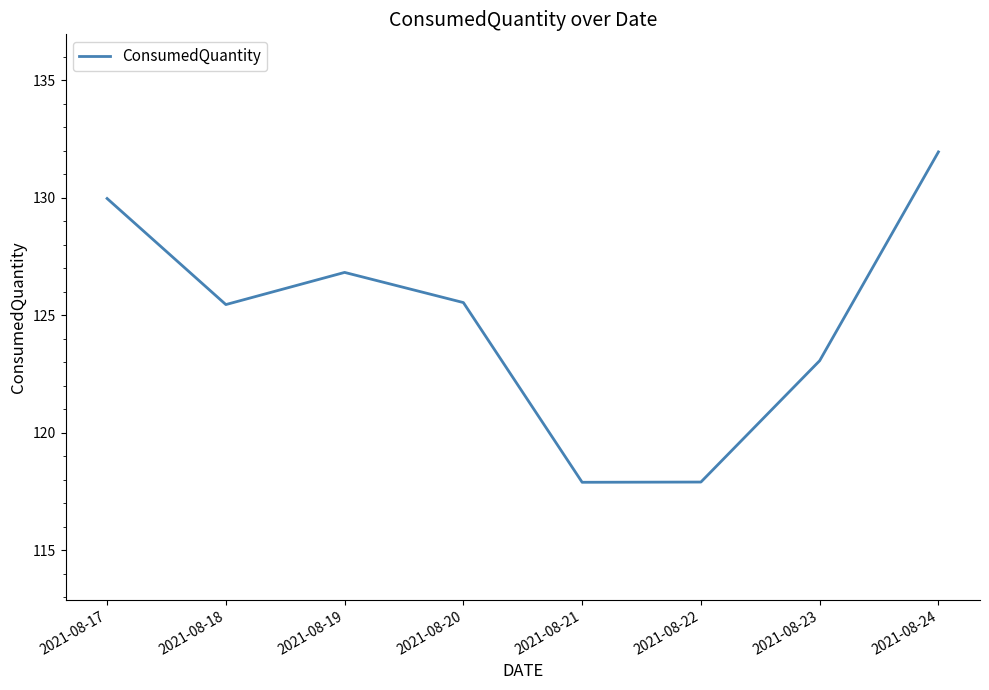

Where is the first local minimum?

2021-08-18